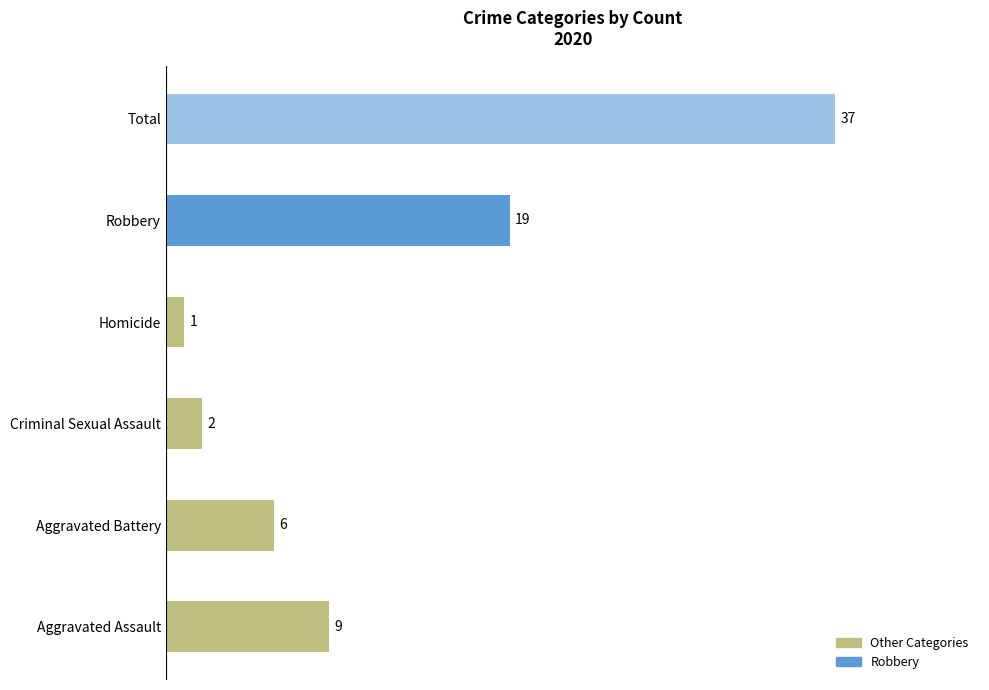

The value at Aggravated Assault is 12. True or false?

False